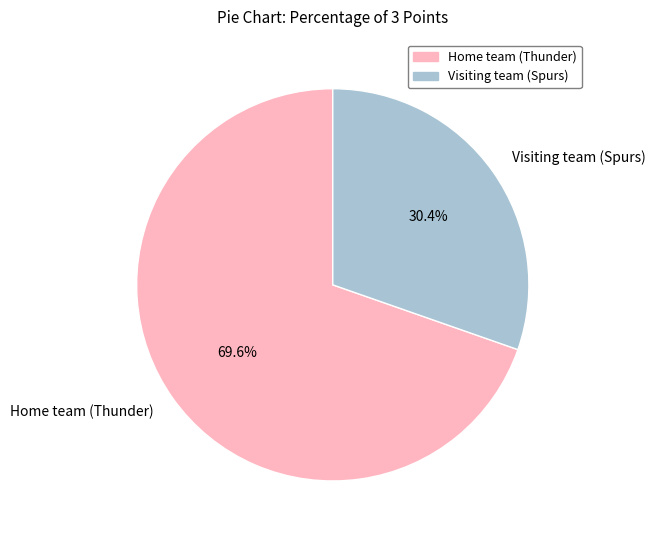

Approximately how many times larger is the value at Visiting team (Spurs) compared to Home team (Thunder)?

0.4